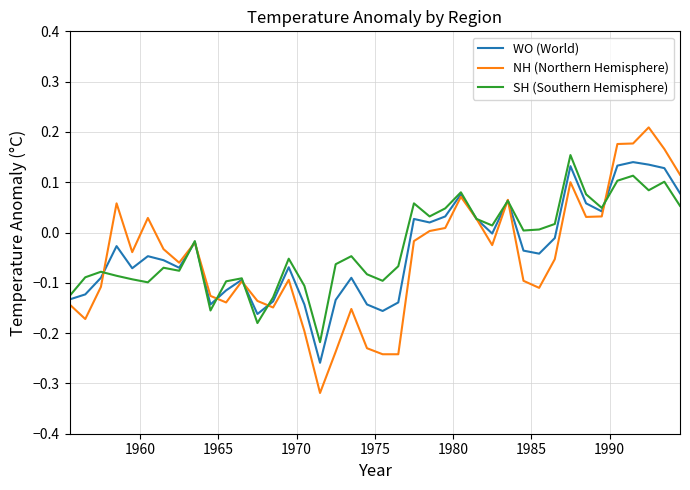

Which series has the largest range (max minus min)?

NH (Northern Hemisphere)